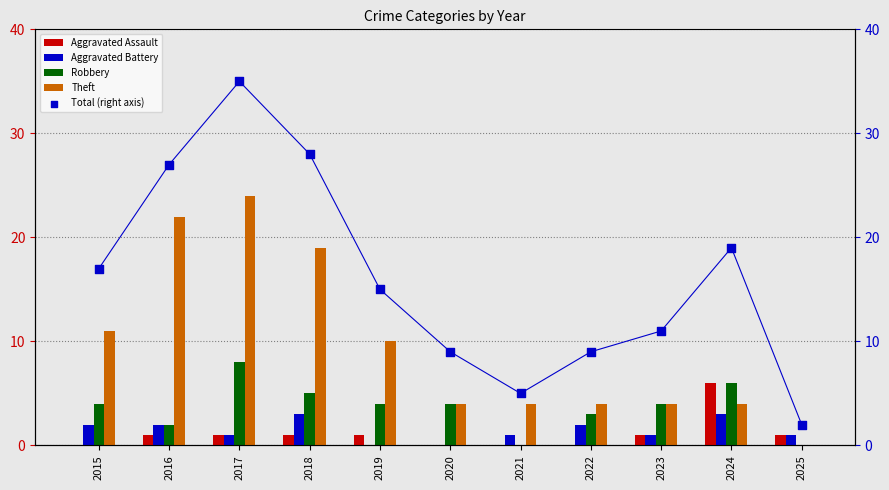

Which series has the largest Y range (max minus min)?

Total (right axis)